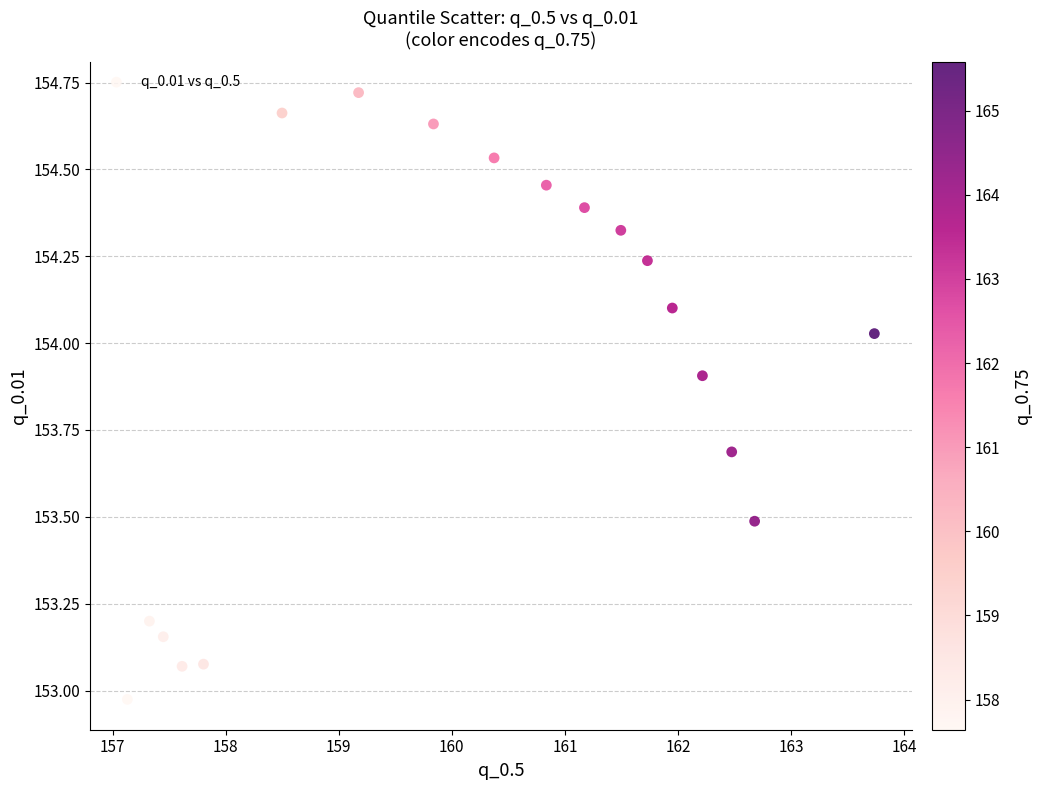

What is the range of X values (max minus min)?

6.6